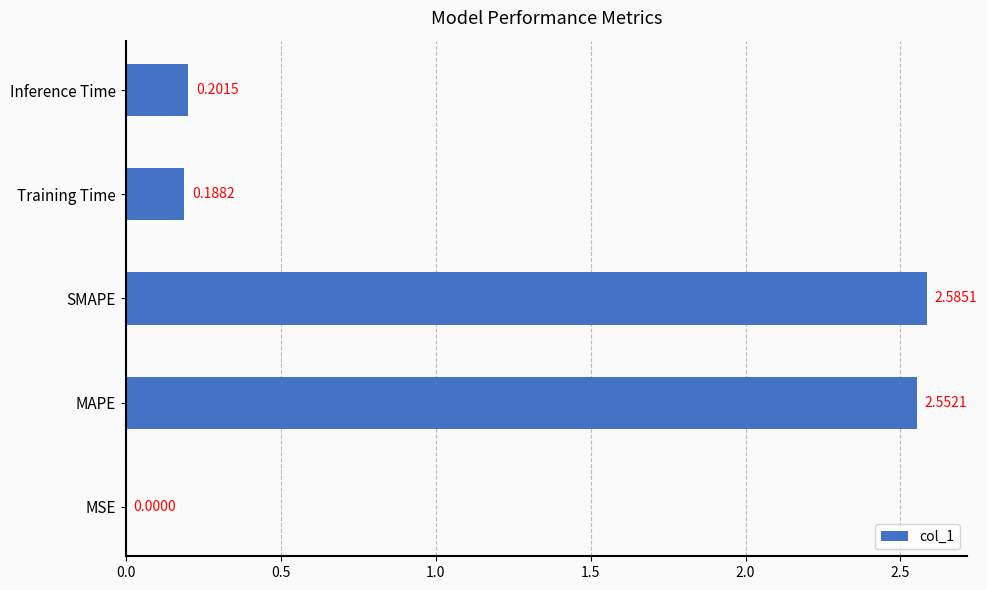

What is the sum of all values?

5.5